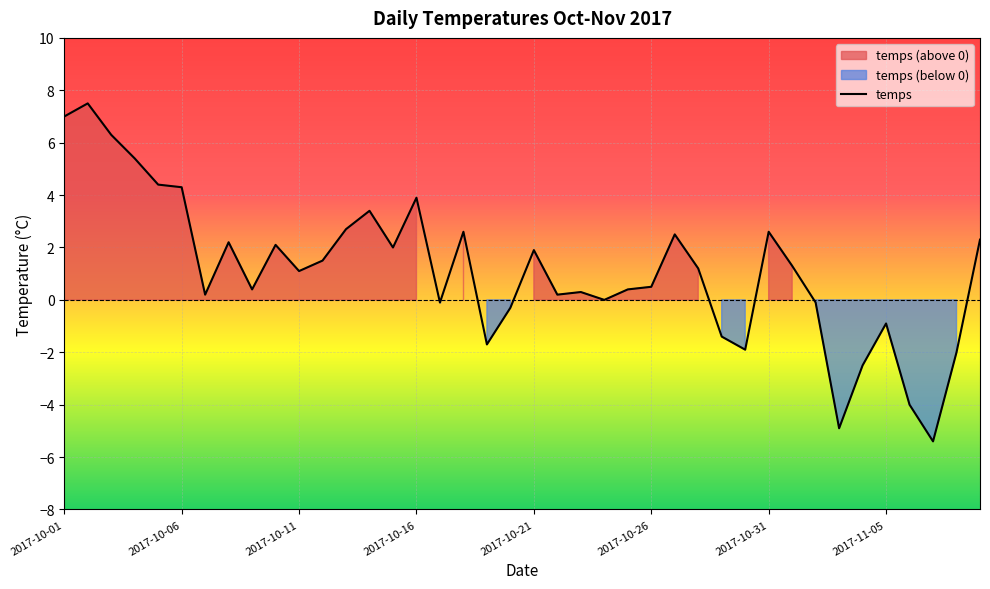

How many data points are less than 1?

19